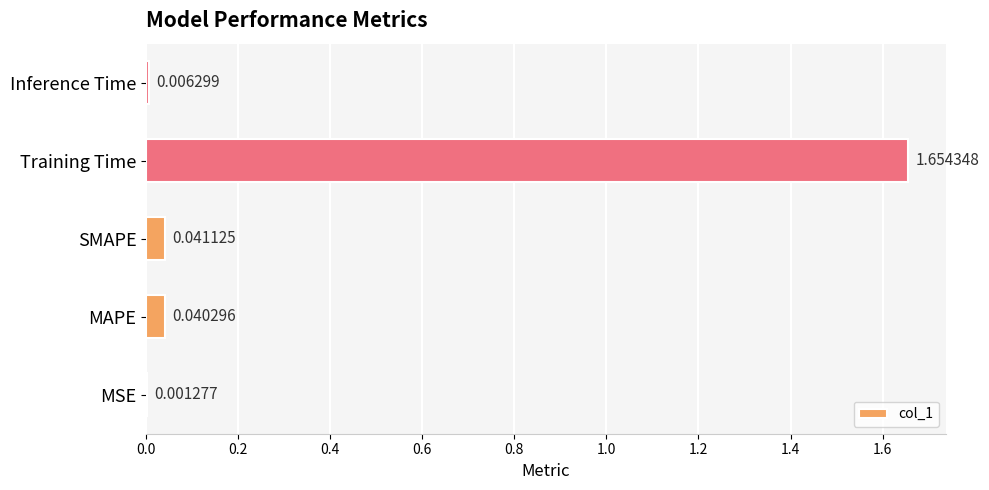

What is the change in value from MAPE to Training Time?

+1.6